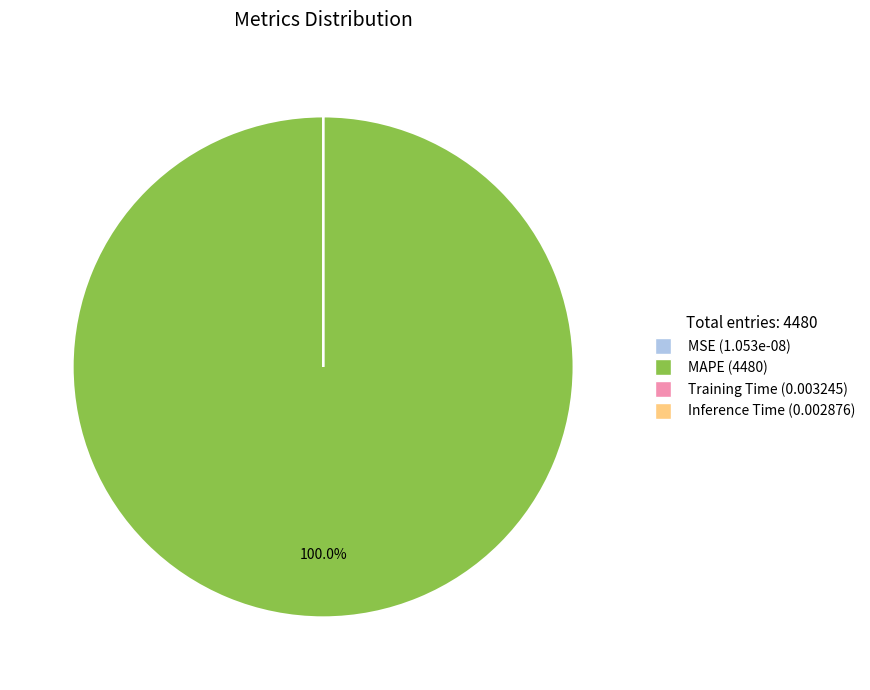

What is the largest slice in the pie chart?

MAPE